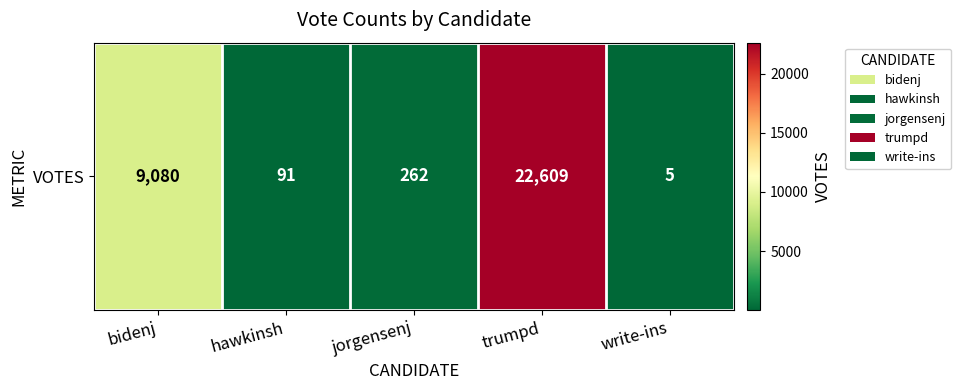

What is the difference between the values at write-ins and trumpd?

22604